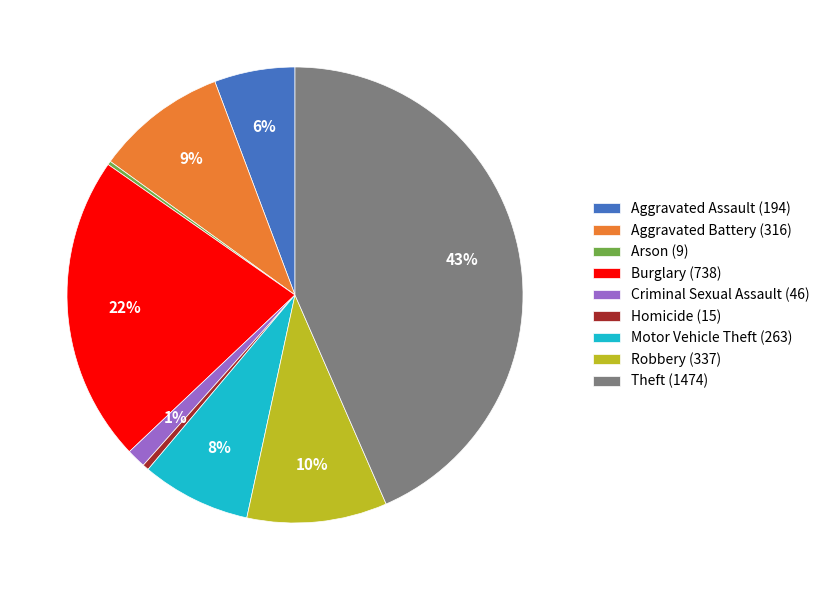

To the nearest percent, what is the difference between the Theft (1474) and Aggravated Battery (316) slice percentages?

34%